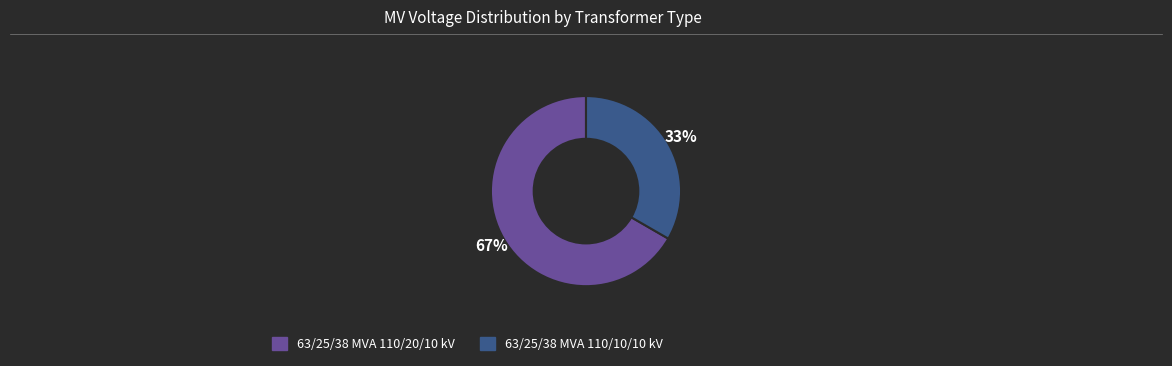

Which slice is the smallest?

63/25/38 MVA 110/10/10 kV